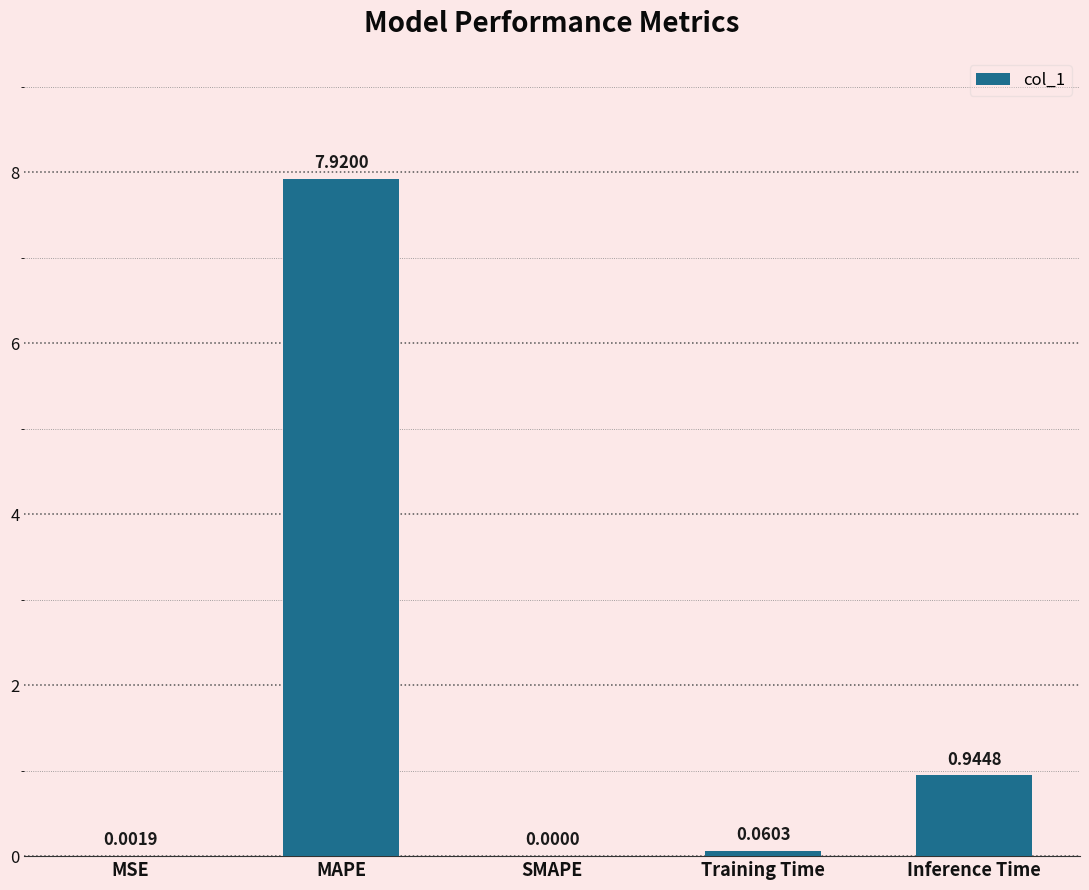

What is the average value?

1.8